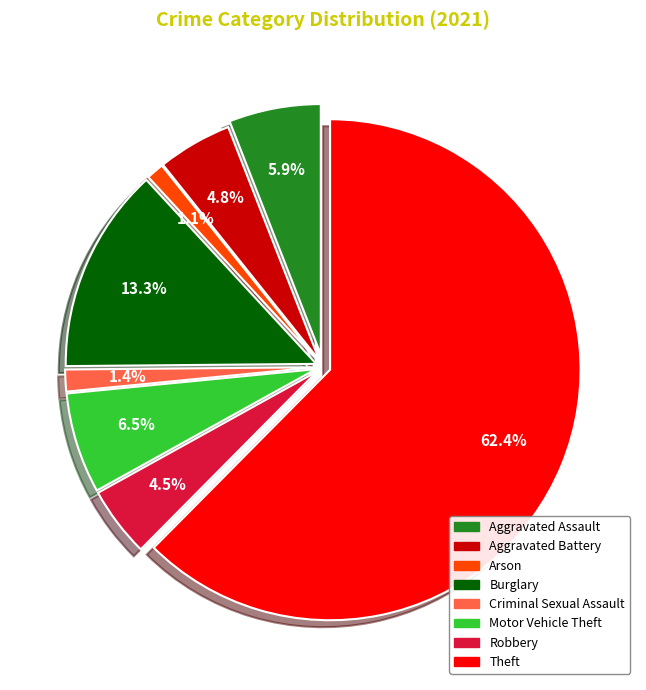

What is the majority slice?

Theft